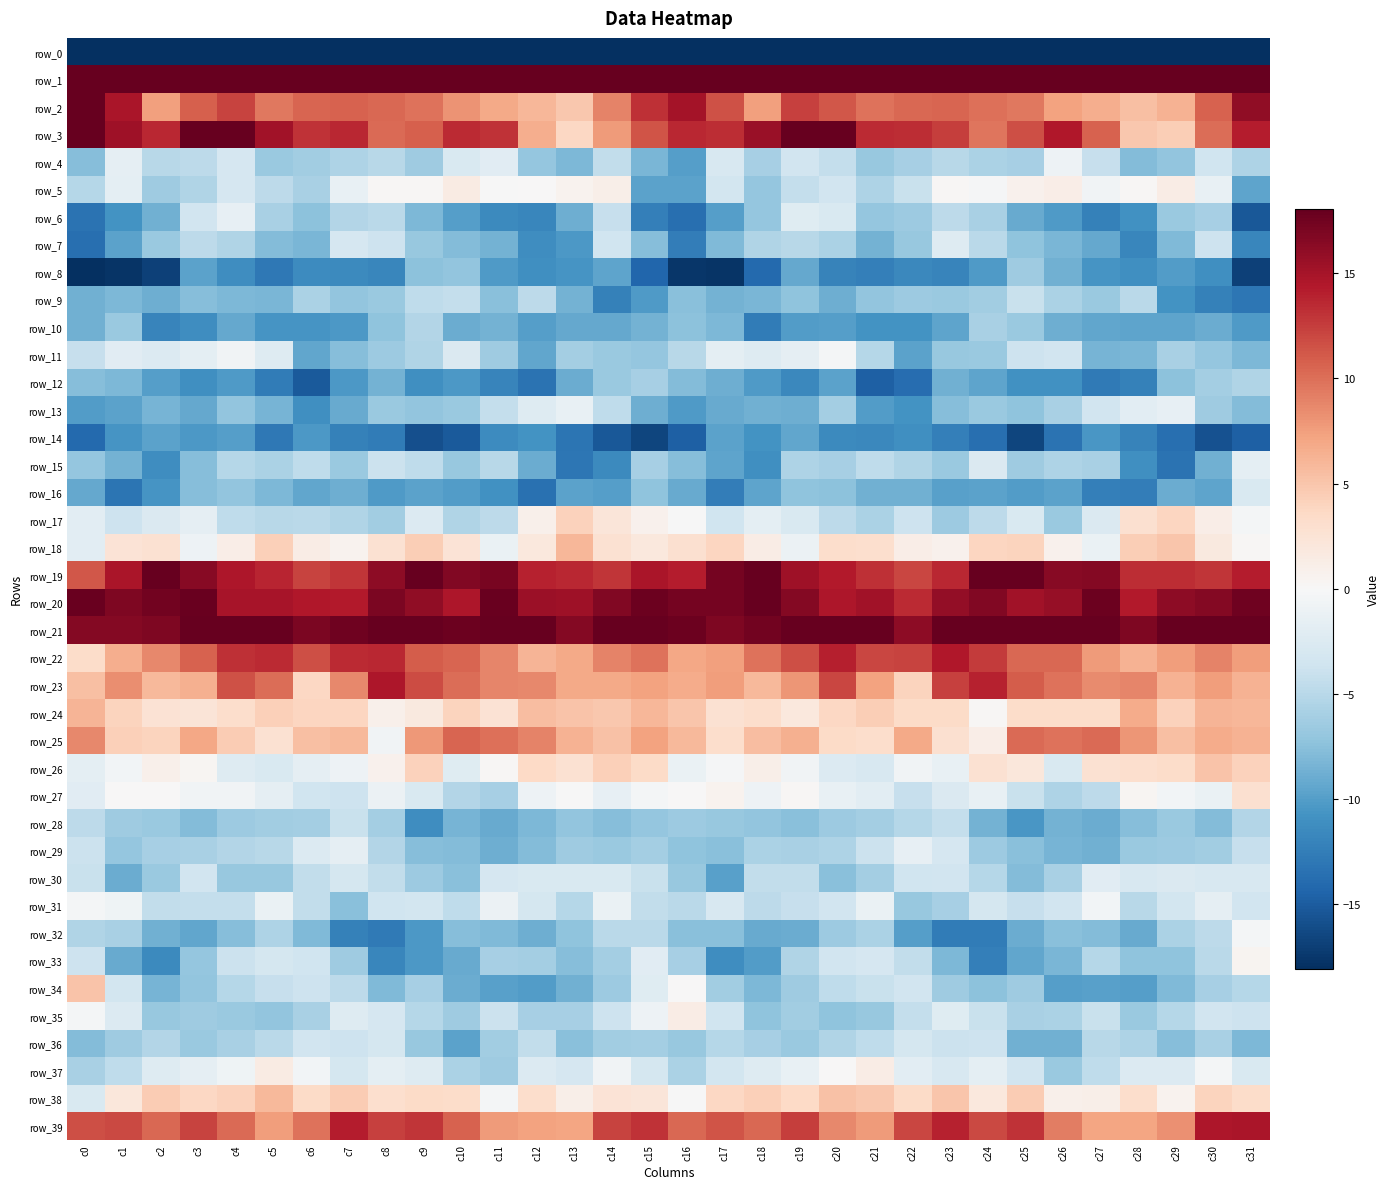

What is the total value across all series at c8?

-189.5